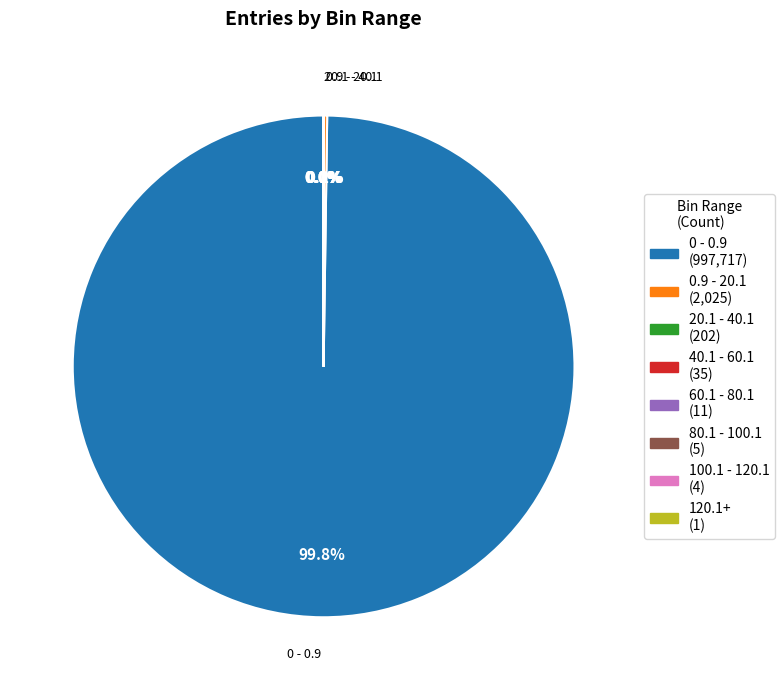

What is the largest slice in the pie chart?

0 - 0.9